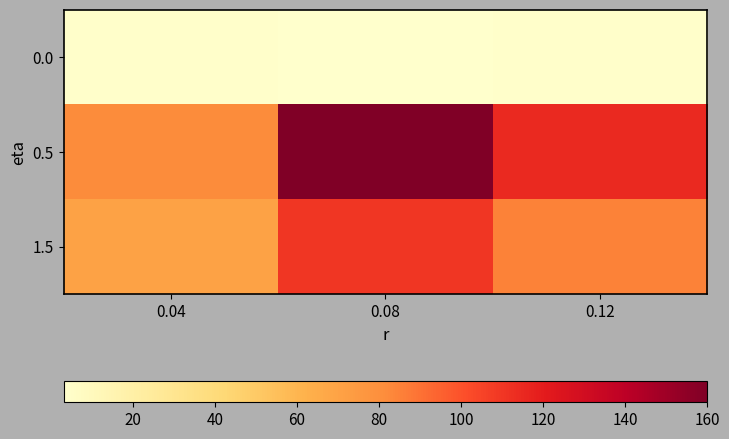

What is the greatest value displayed?

160.0